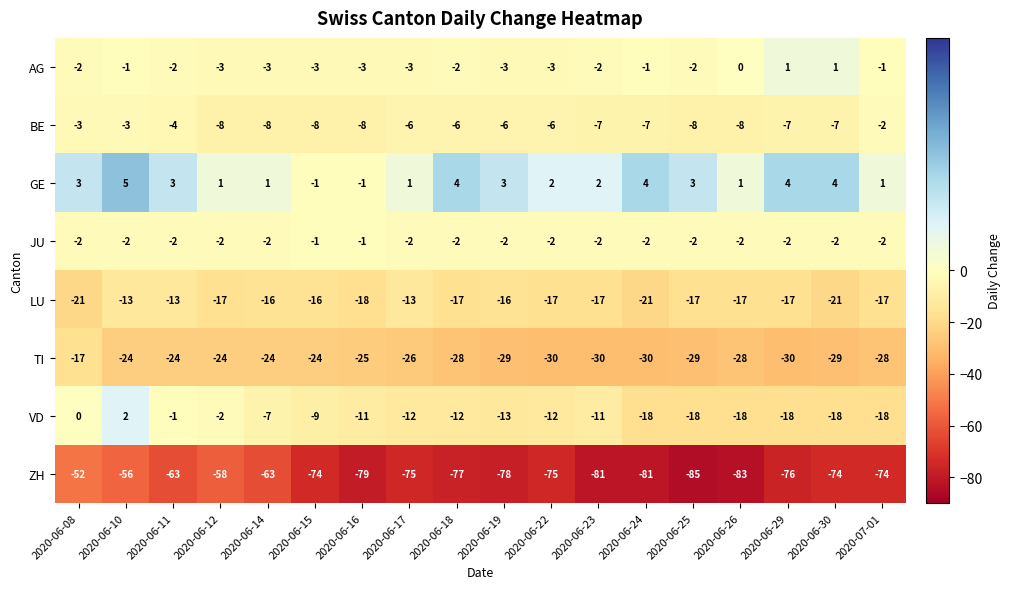

True or false: TI has a value of -11 at 2020-06-10.

False